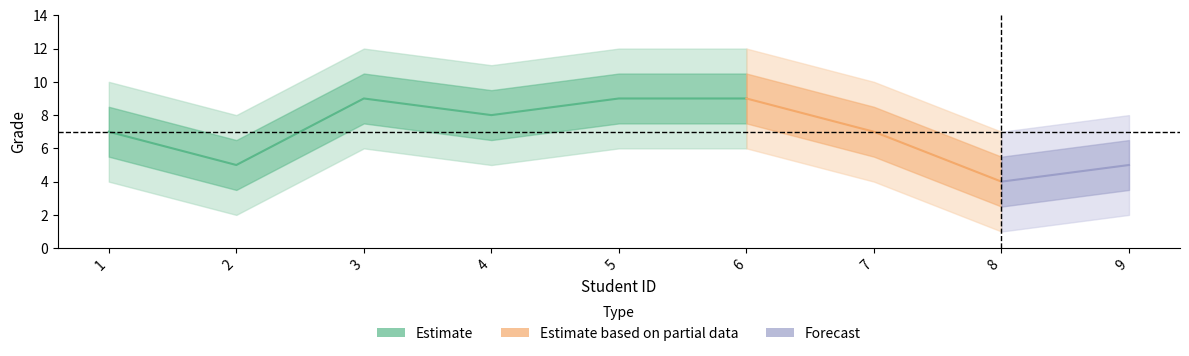

At which category does the data reach its first local peak?

3